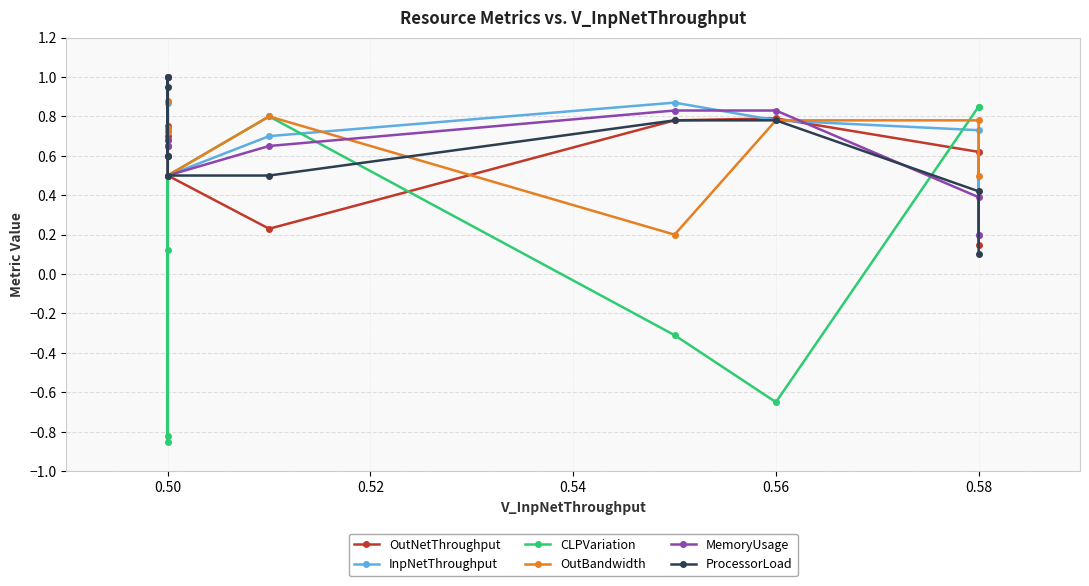

The value of ProcessorLoad at 0.50 is 0.8. True or false?

False